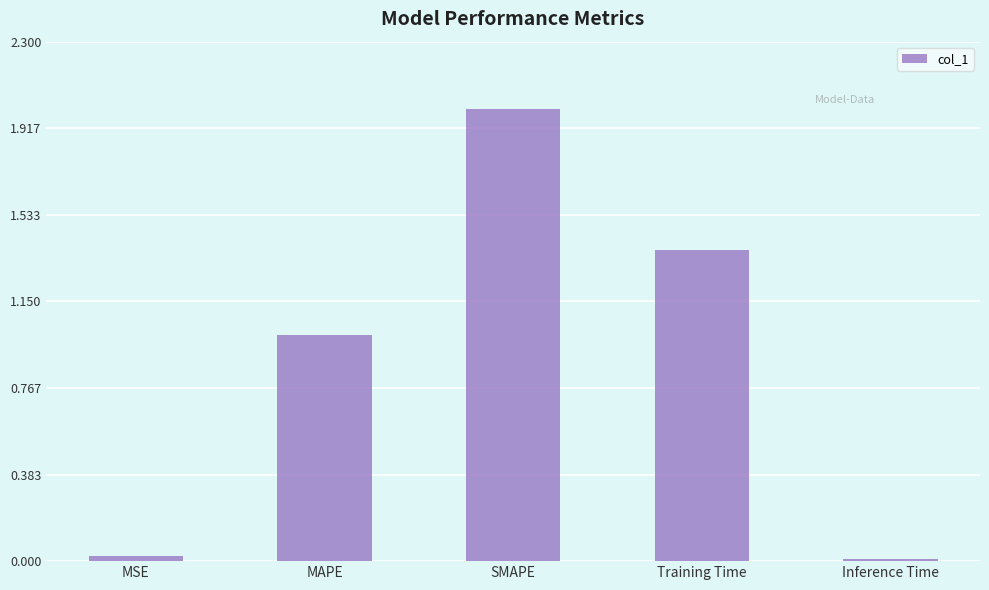

Between SMAPE and MSE, which is larger?

SMAPE